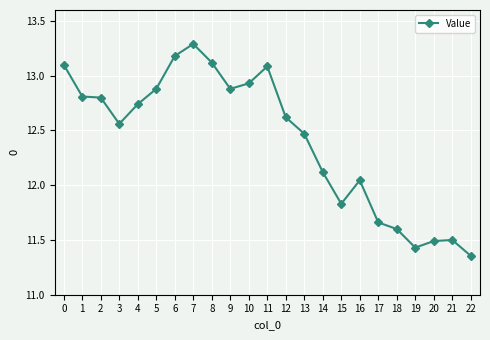

True or false: the data has more than 1 interior local peaks.

True